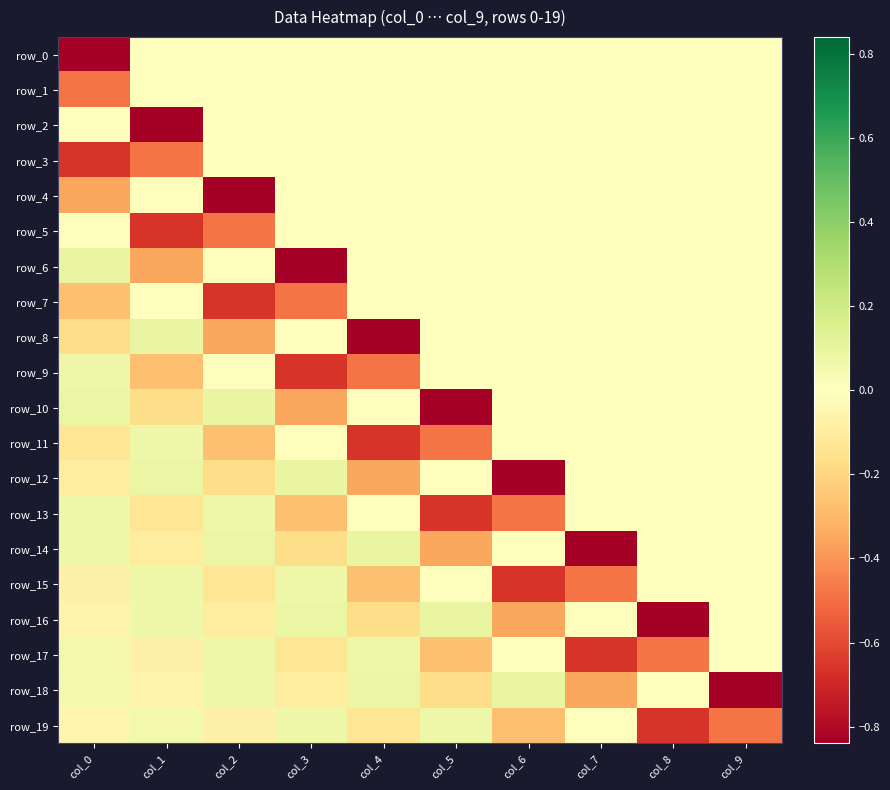

How many positive values does the row_17 series have?

3